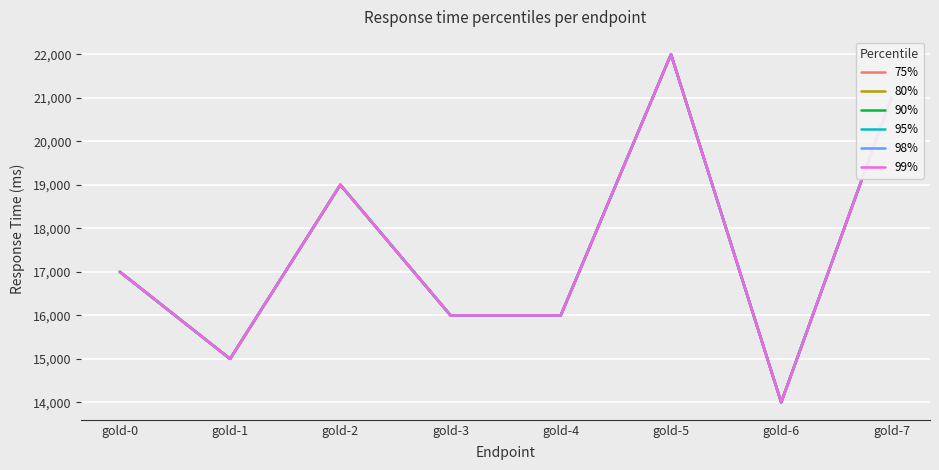

Is this an area chart (filled region under the line)?

No